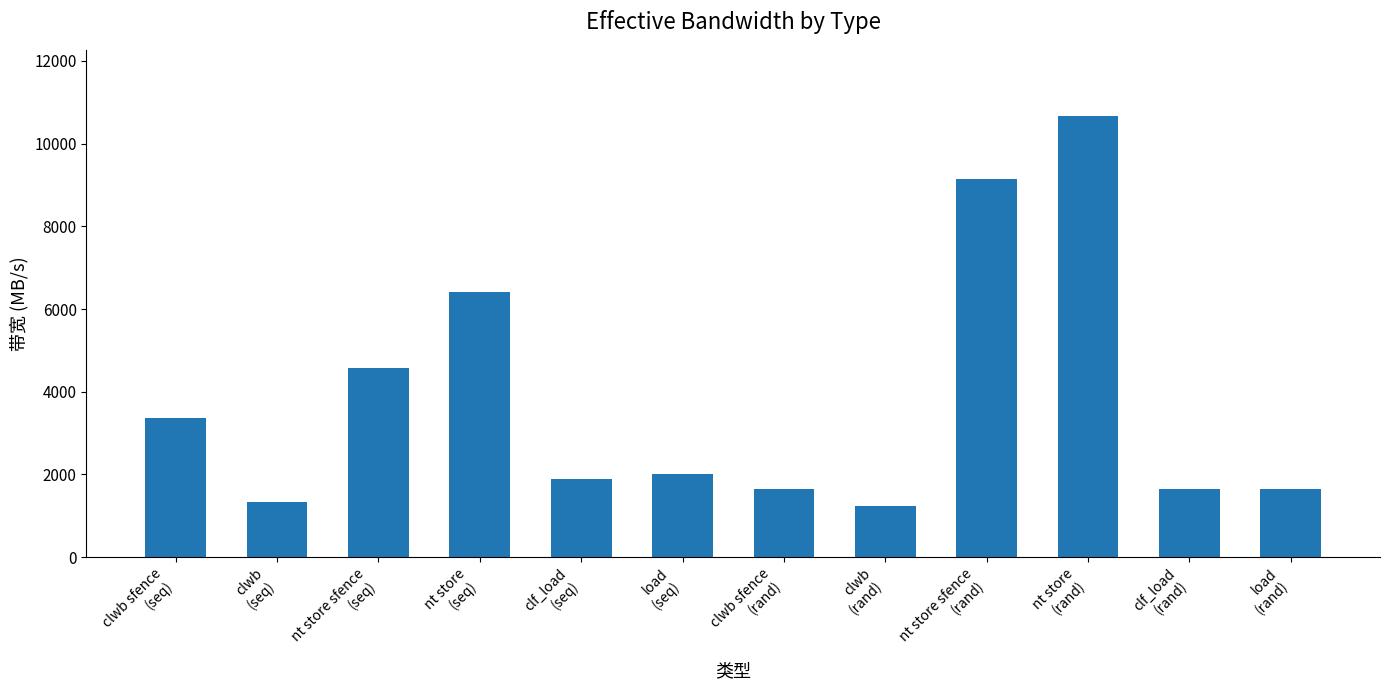

How many series are shown in this chart?

1